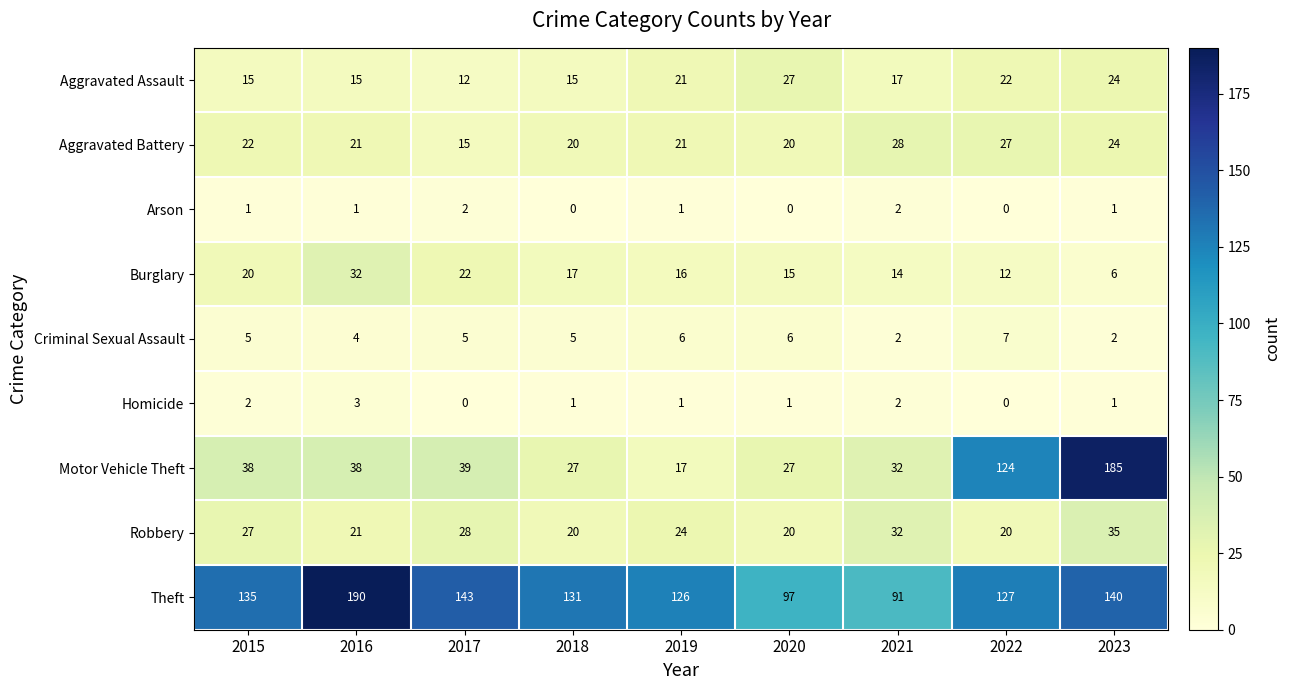

Which category has the highest value in the Theft series?

2016